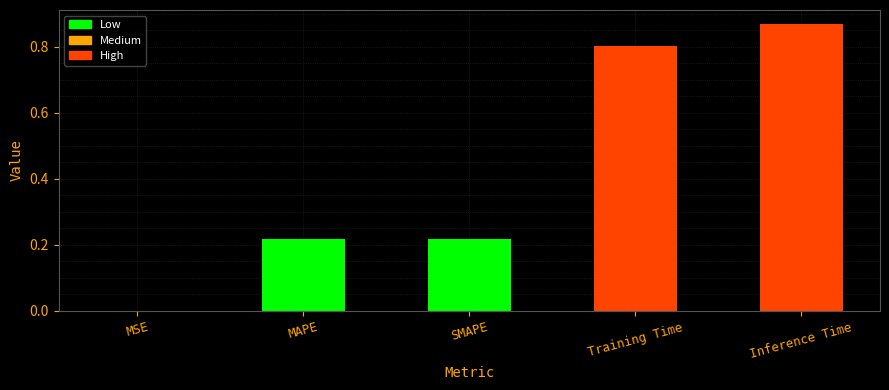

What is the average value?

0.4